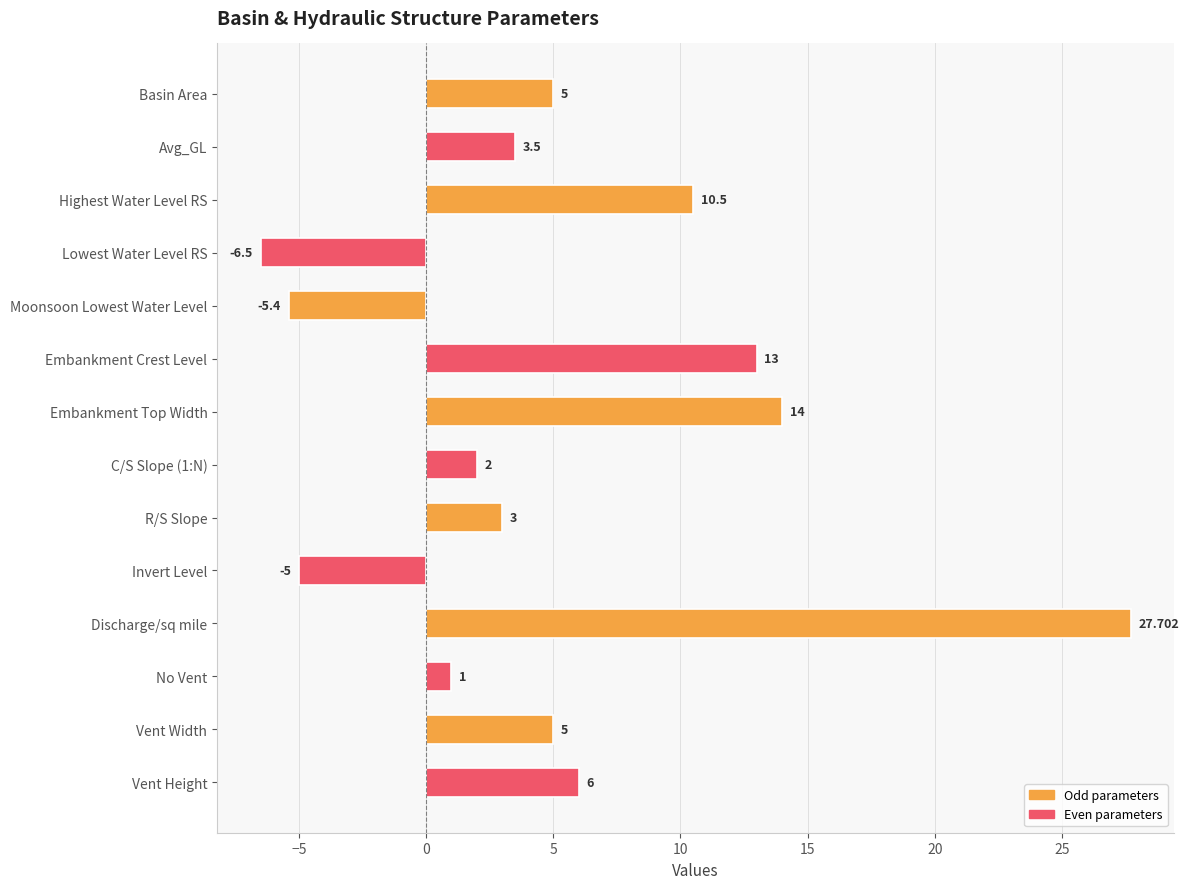

What is the label of the 2nd bar from the top?

Avg_GL